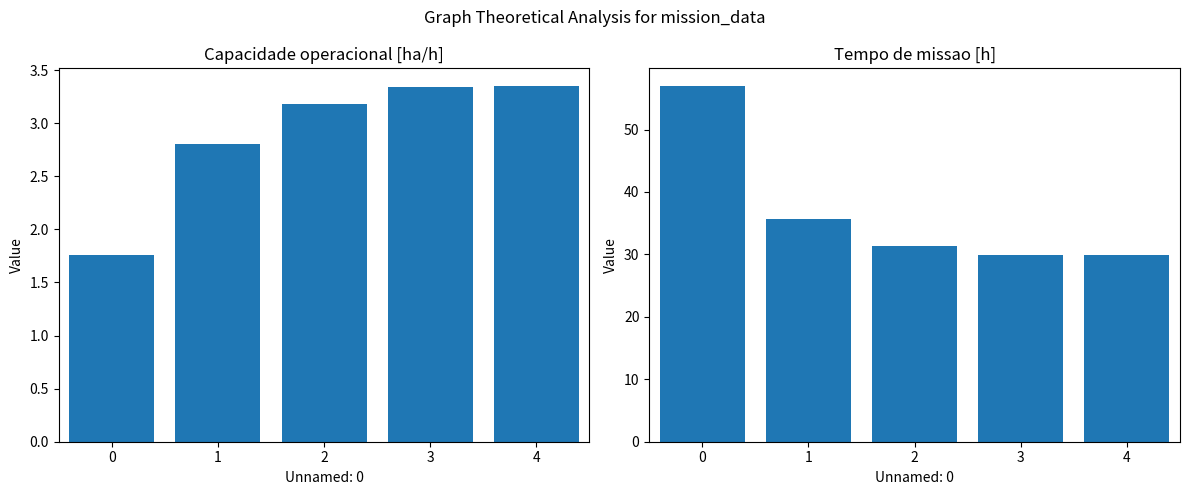

What is the value of the Capacidade operacional [ha/h] bar at the 5th from the left?

3.3